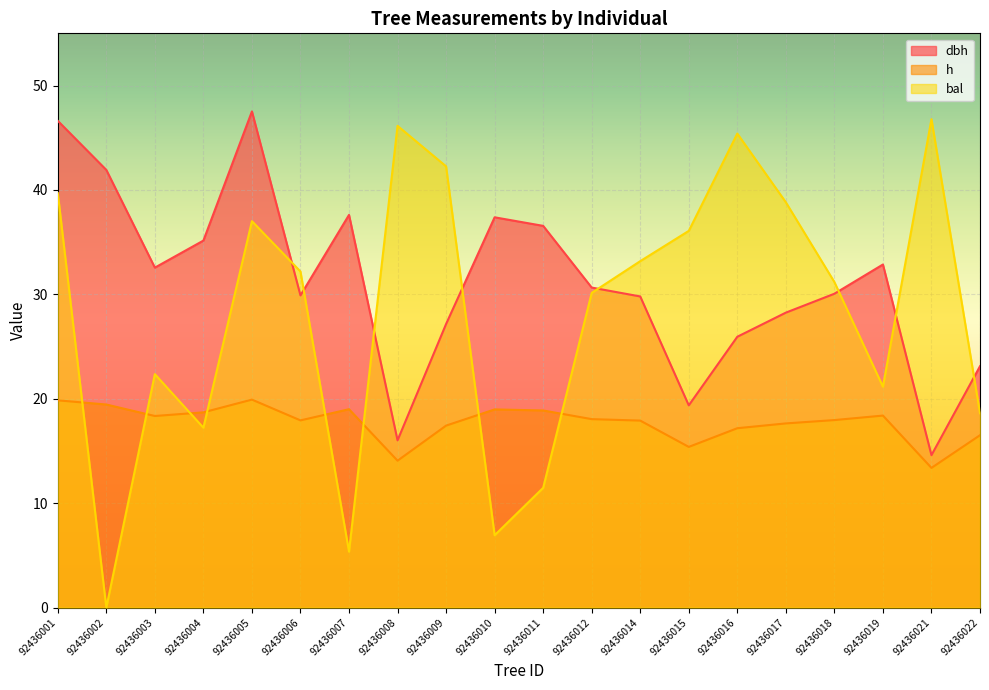

Where is h nearest to the value 16?

92436022